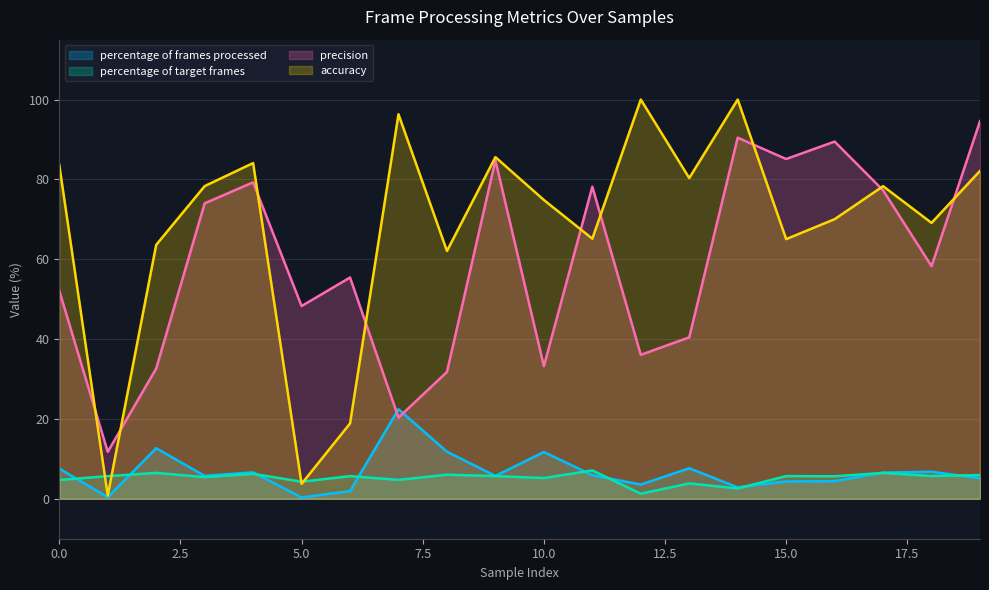

Between 2 and 12, which series saw the biggest shift?

accuracy